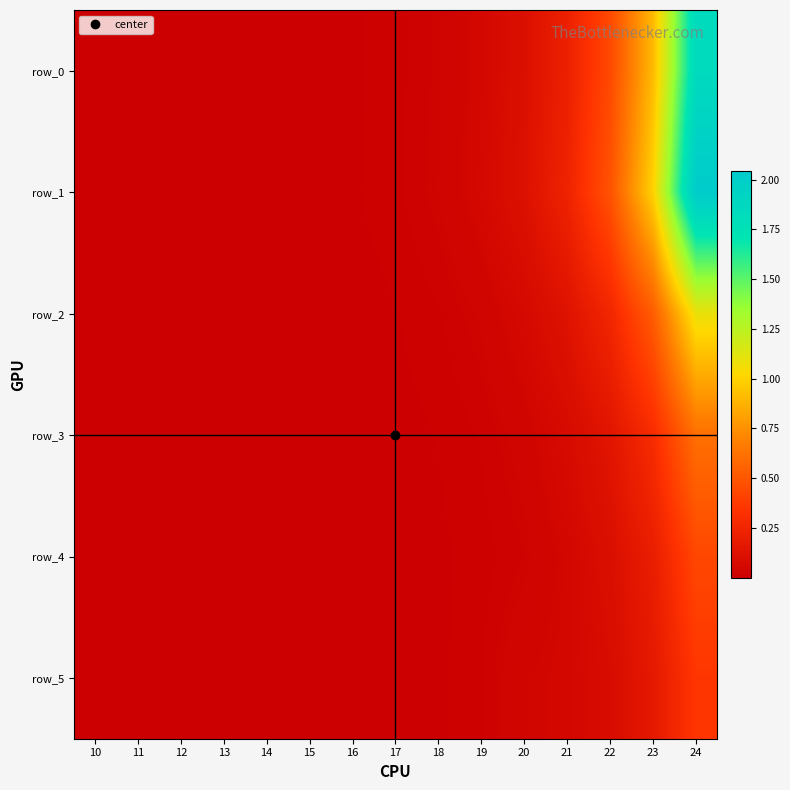

Is the value of row_3 at 18 greater than the value of row_2 at 19?

No